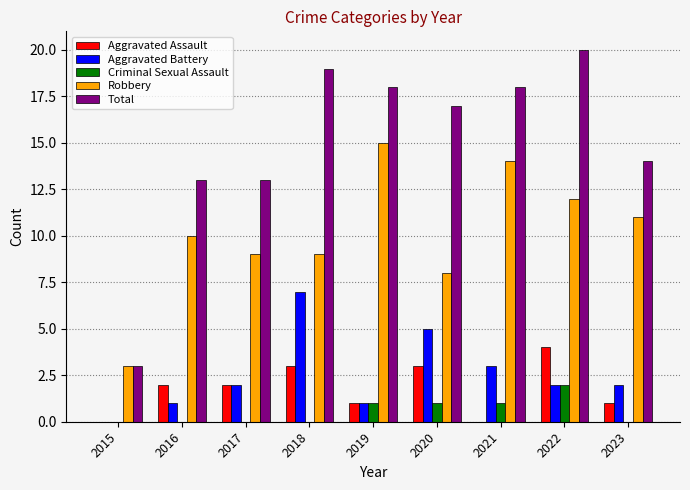

What is the spread (max minus min) of values at 2021?

18